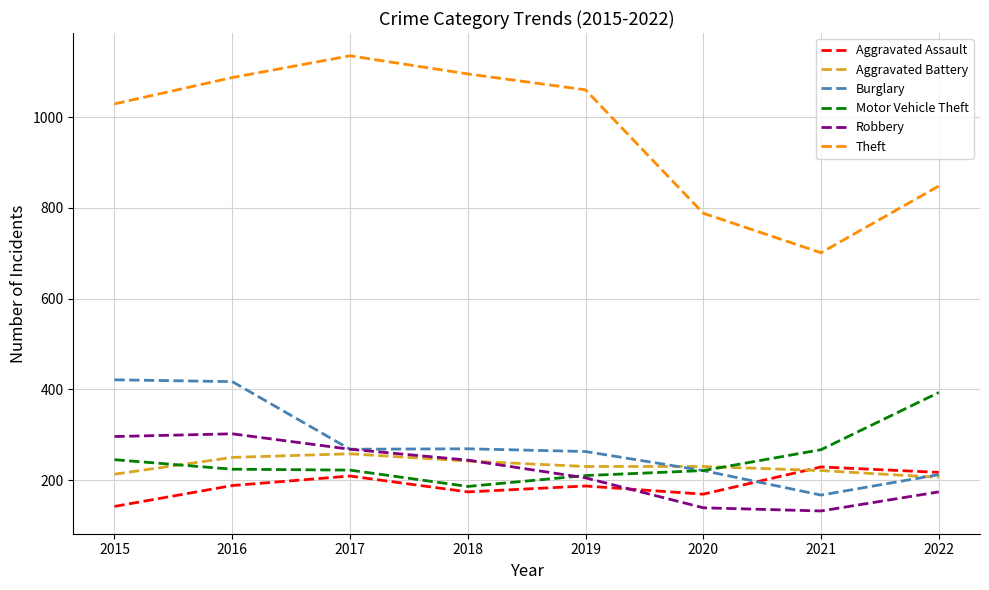

What value does the Theft series have at 2017?

1135